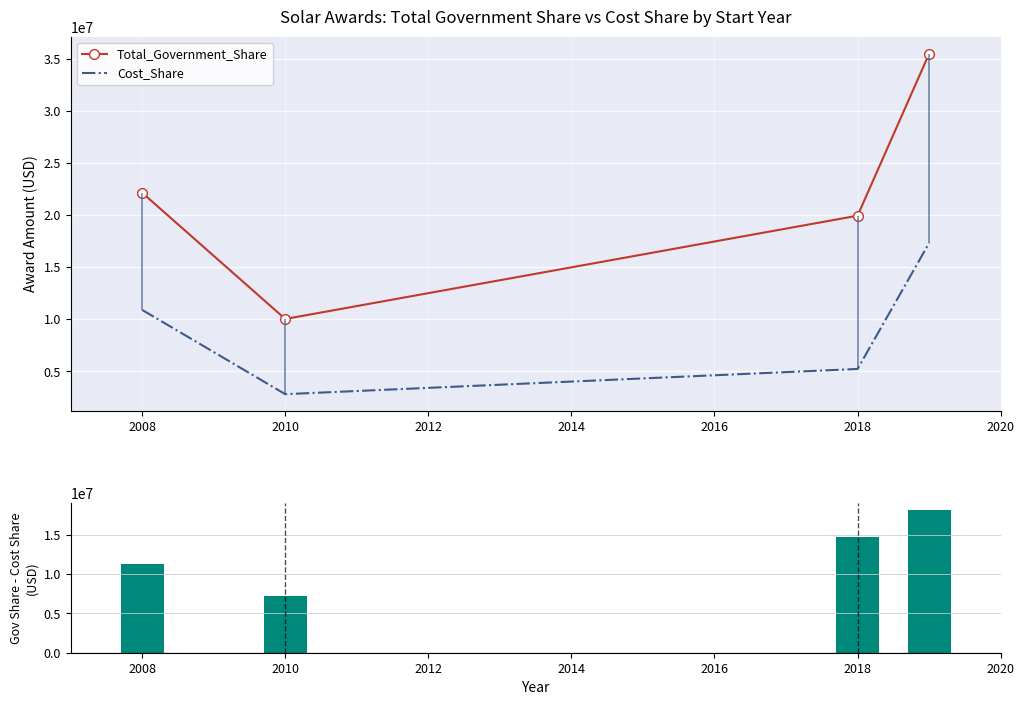

What is the value of the Gov Share - Cost Share bar at the 4th from the left?

18177437